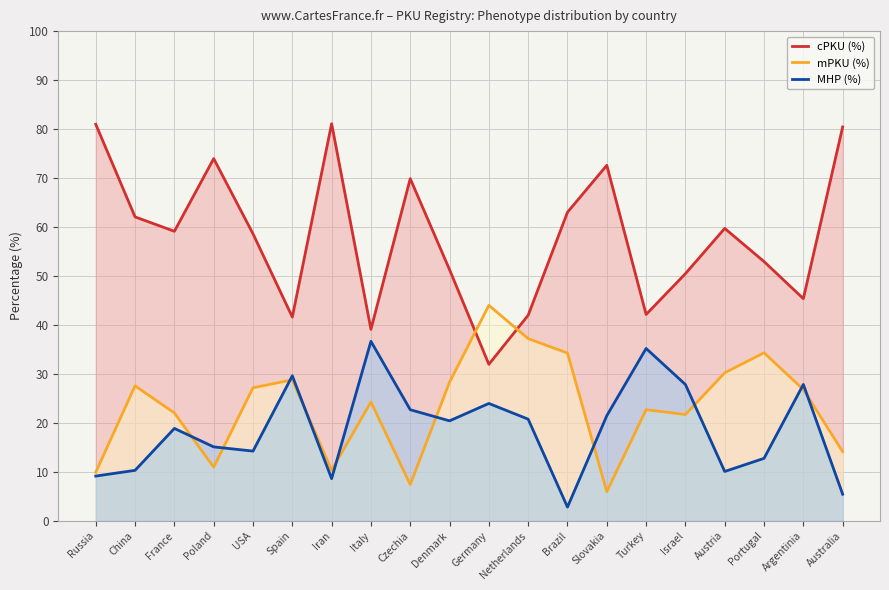

What is the spread (max minus min) of values at France?

40.3